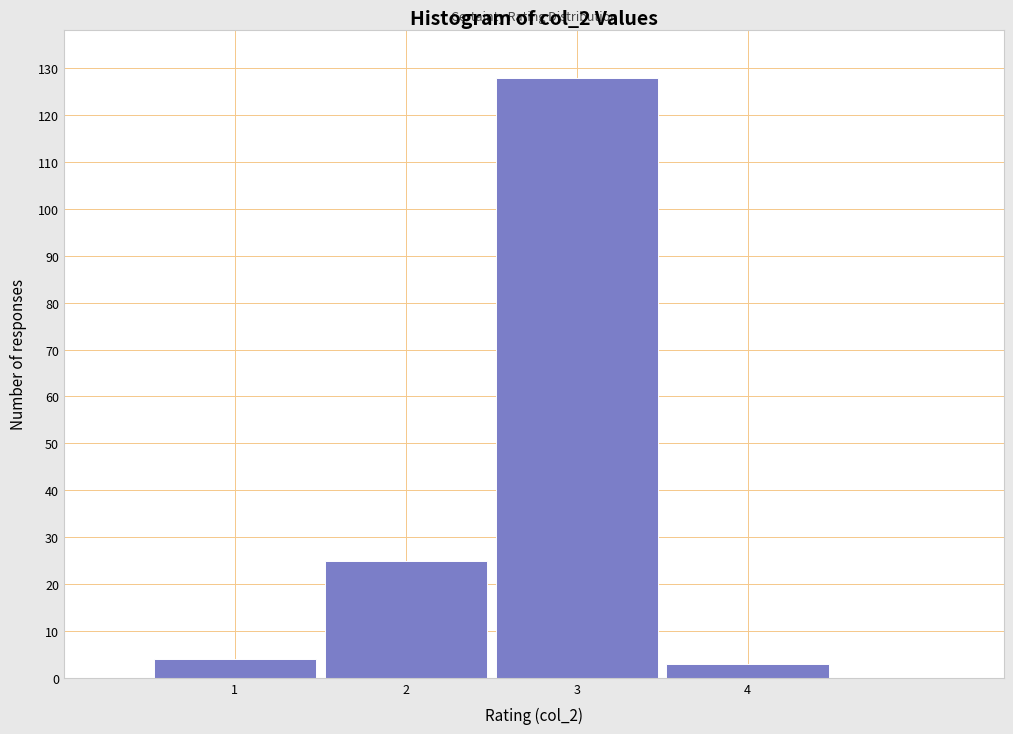

Reading left to right, list every bar in this chart as the range it spans on the x-axis followed by its height. The values are not printed on the chart, so give them approximately, as read against the axis.

0.5 to 1.5: 4
1.5 to 2.5: 25
2.5 to 3.5: 128
3.5 to 4.5: 3